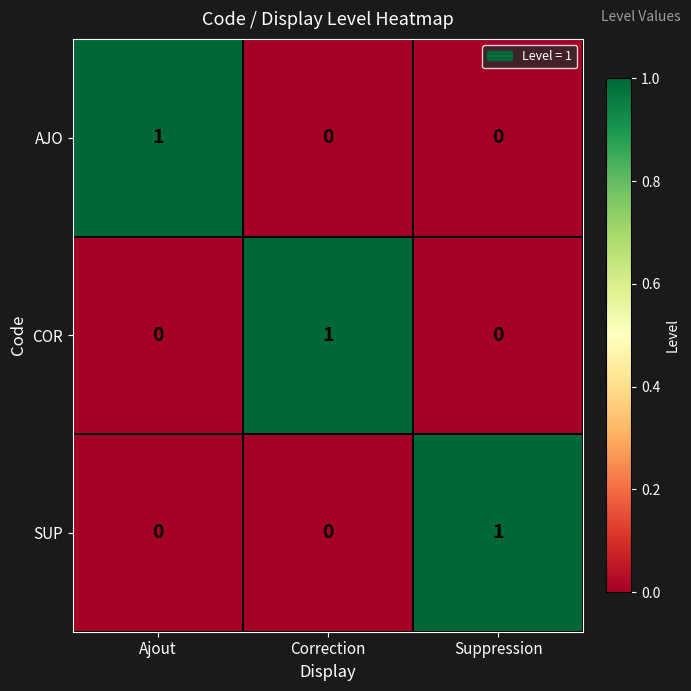

Reading left to right, what are all the values shown in this chart?

AJO: Ajout=1	Correction=0	Suppression=0
COR: Ajout=0	Correction=1	Suppression=0
SUP: Ajout=0	Correction=0	Suppression=1